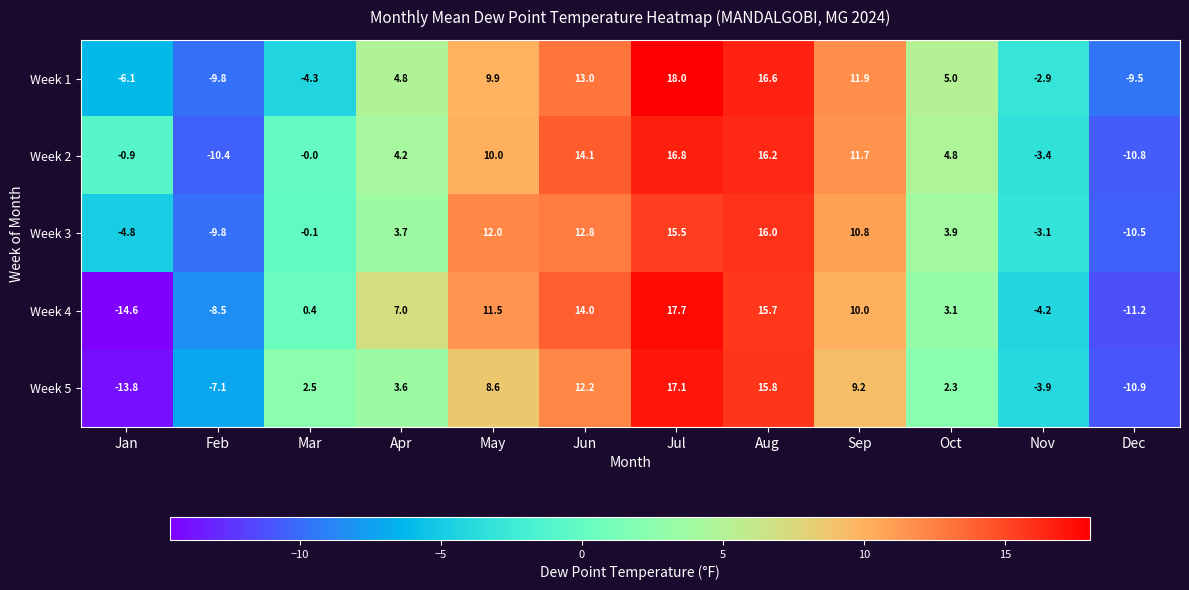

At Jan, list the series in order from largest to smallest.

Week 2, Week 3, Week 1, Week 5, Week 4